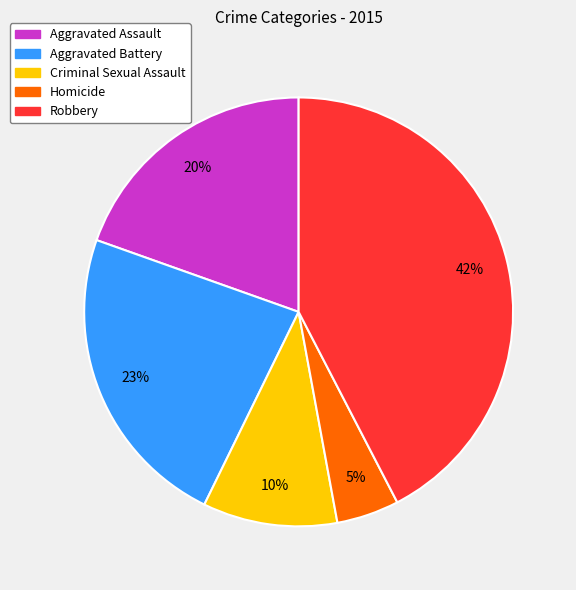

True or false: Aggravated Assault accounts for 20% of the total.

True